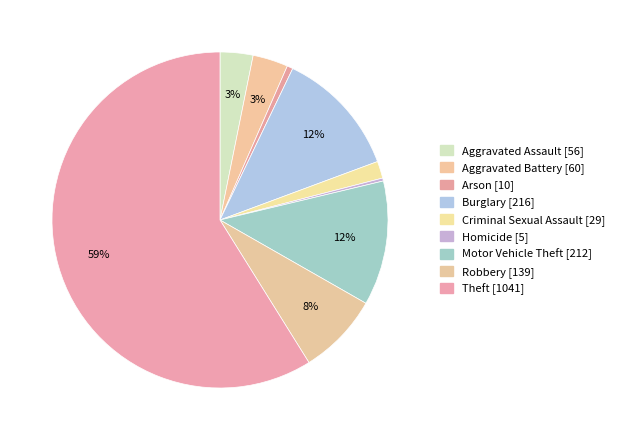

Count the number of slices in the pie.

9